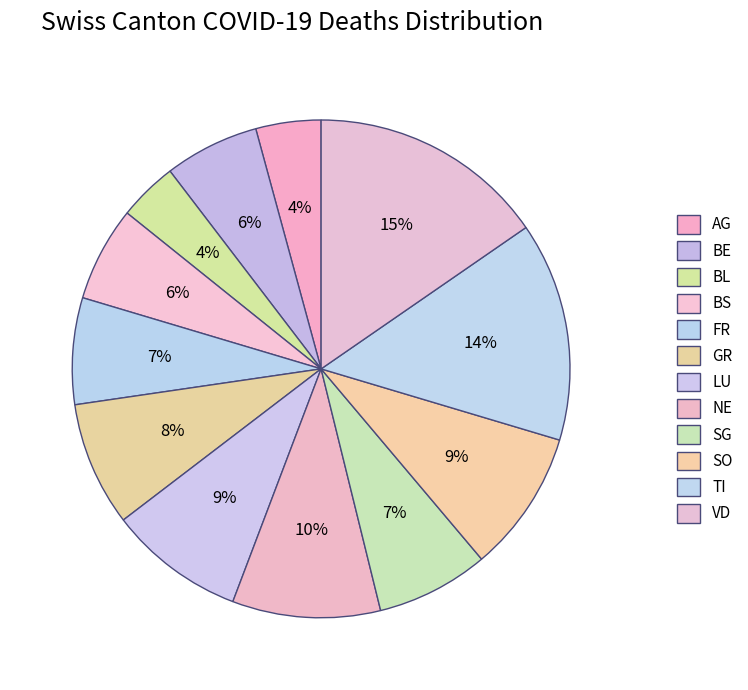

Is there any slice that represents more than half of the pie?

No